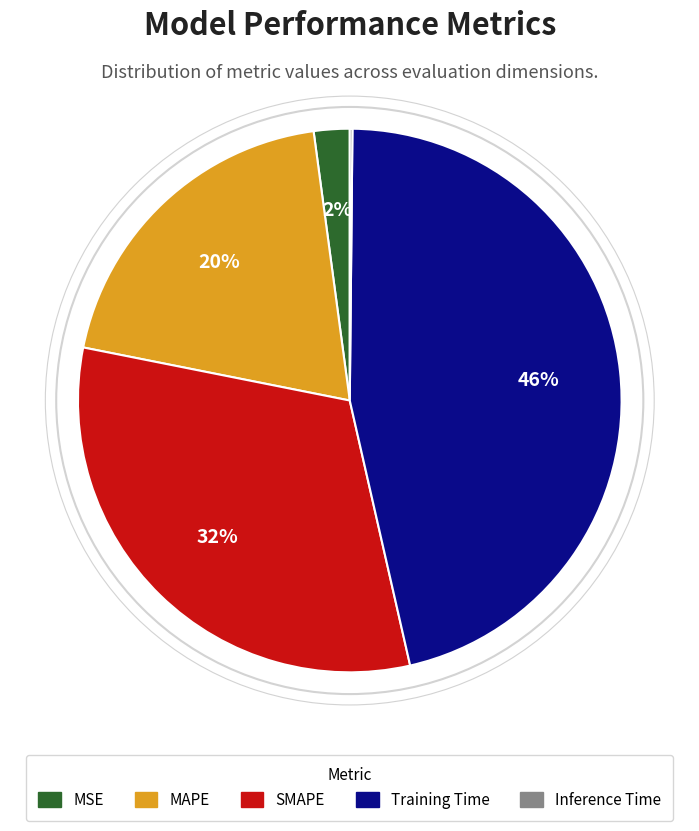

Which category has the biggest portion of the pie?

Training Time